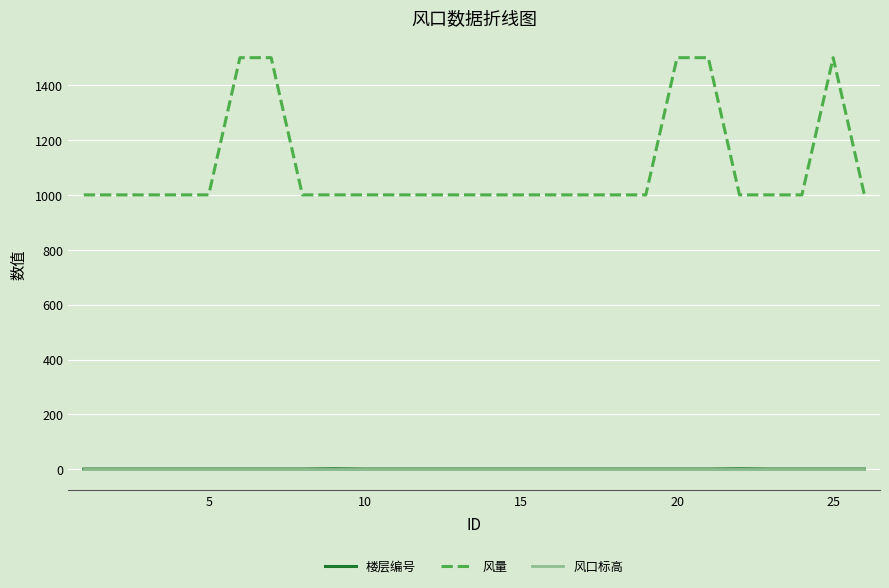

What is the sum of all 风量 values?

28500